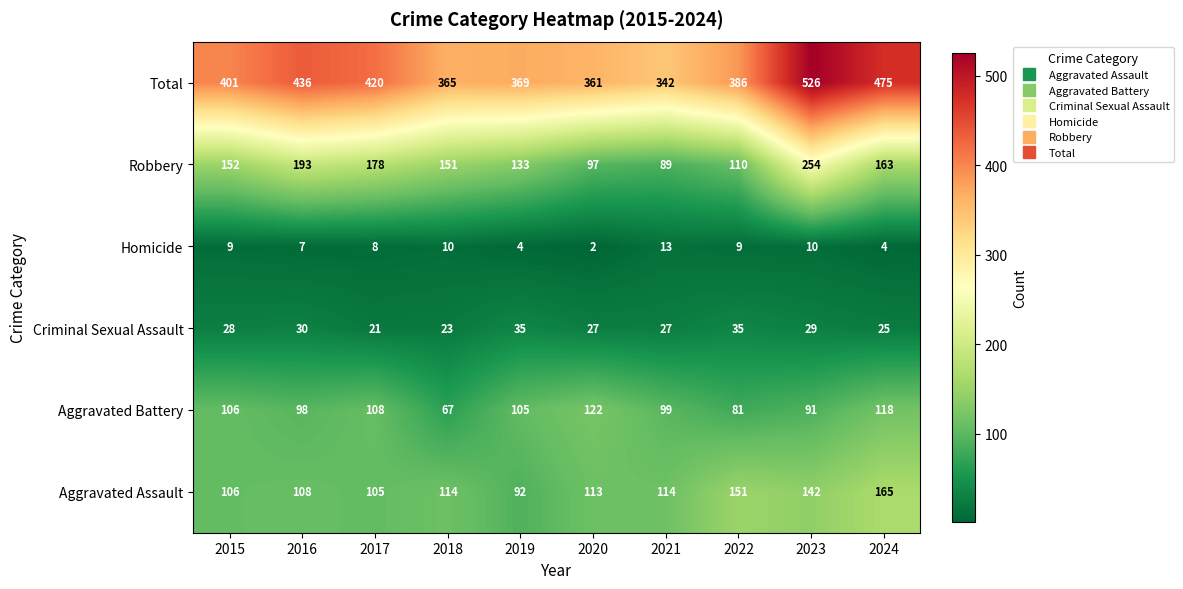

What is the smallest value displayed?

2